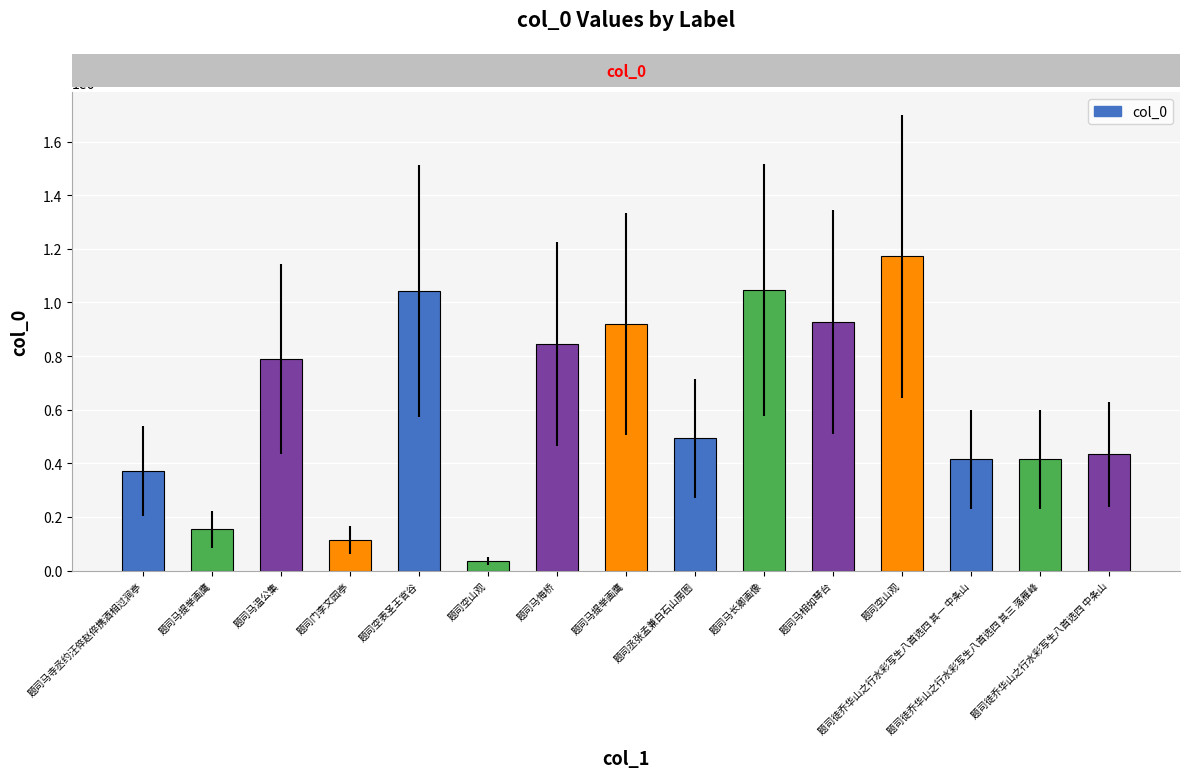

How many values are below 493501?

7